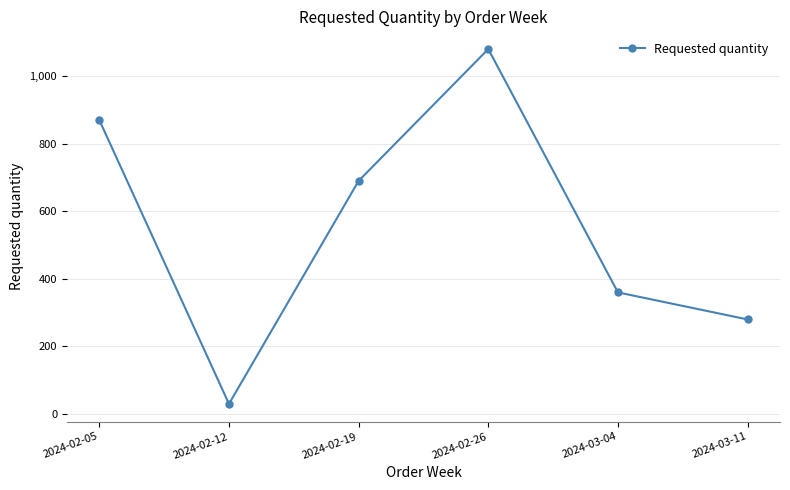

At which category does the data reach its first local peak?

2024-02-26